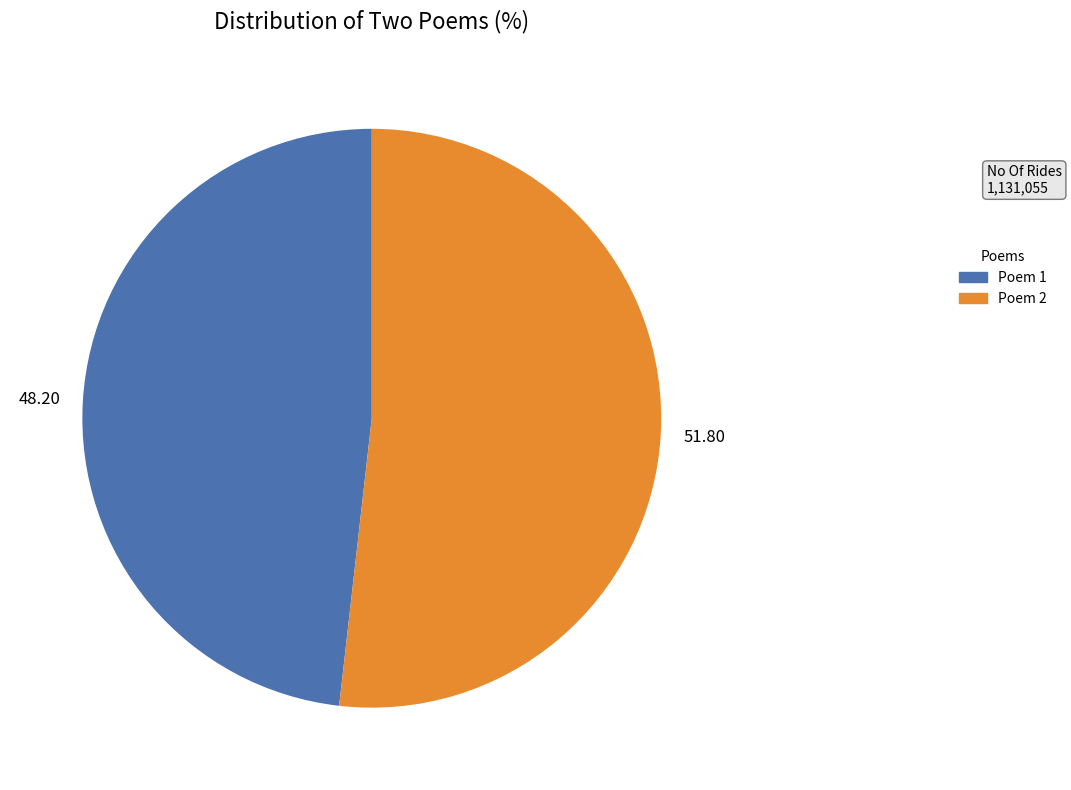

Does any single category account for the majority?

Yes